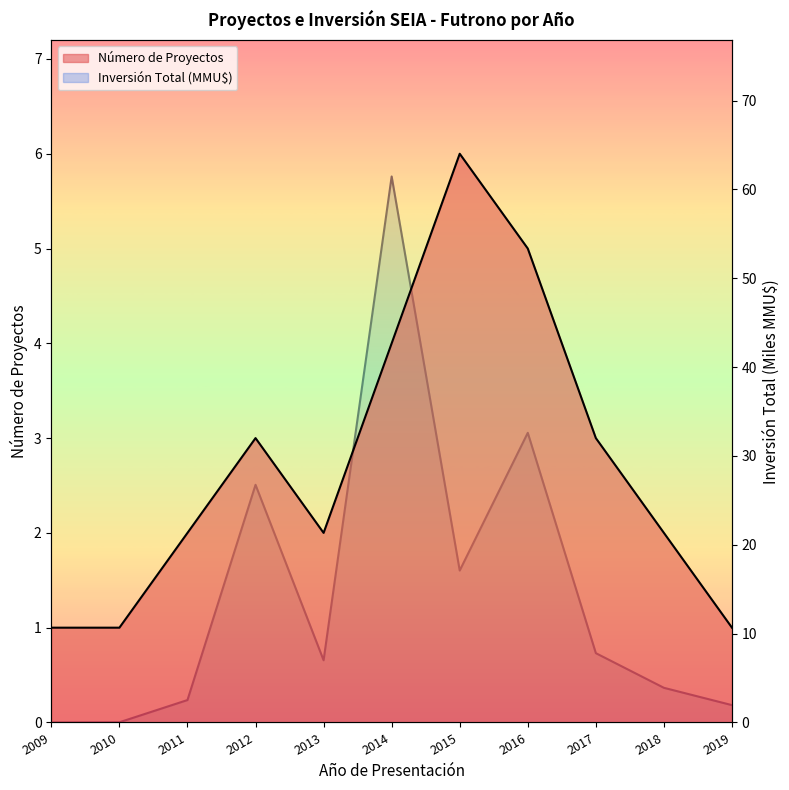

What is the difference between the maximum and minimum values in the Inversión Total (MMU$) series?

61.5